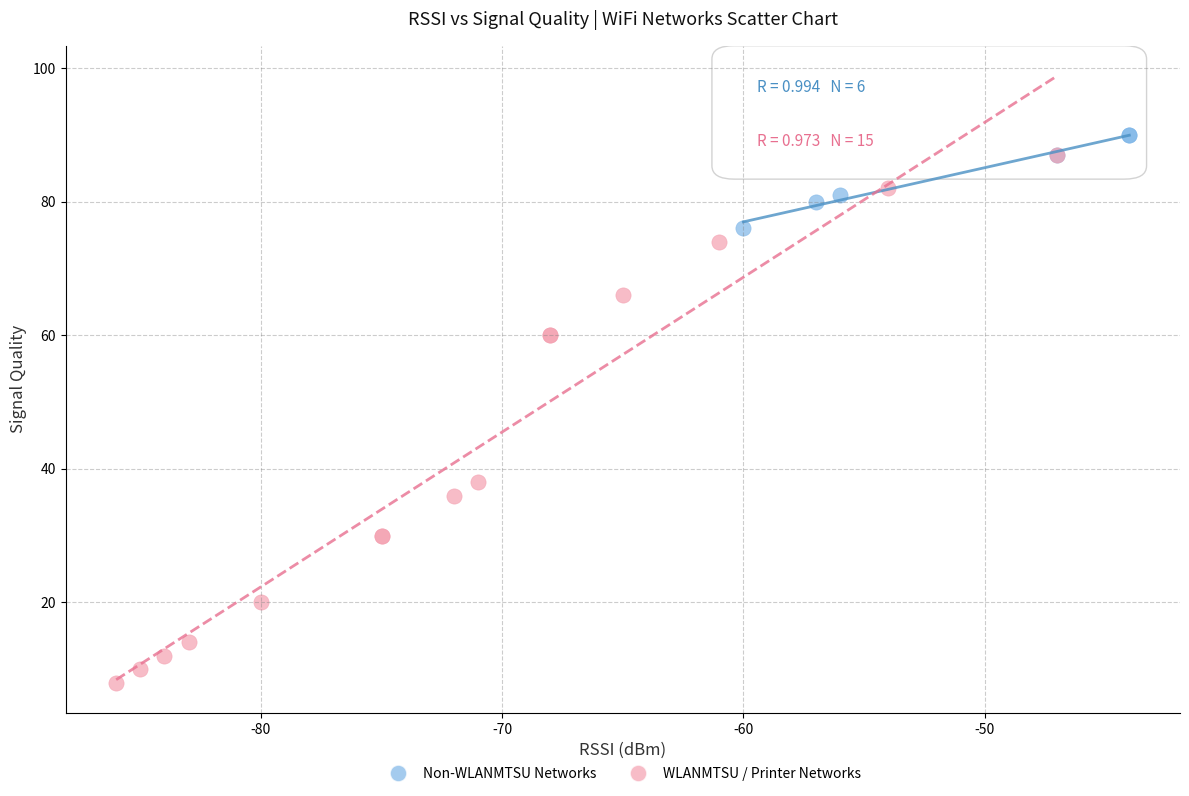

Which series reaches the minimum Y coordinate?

WLANMTSU / Printer Networks